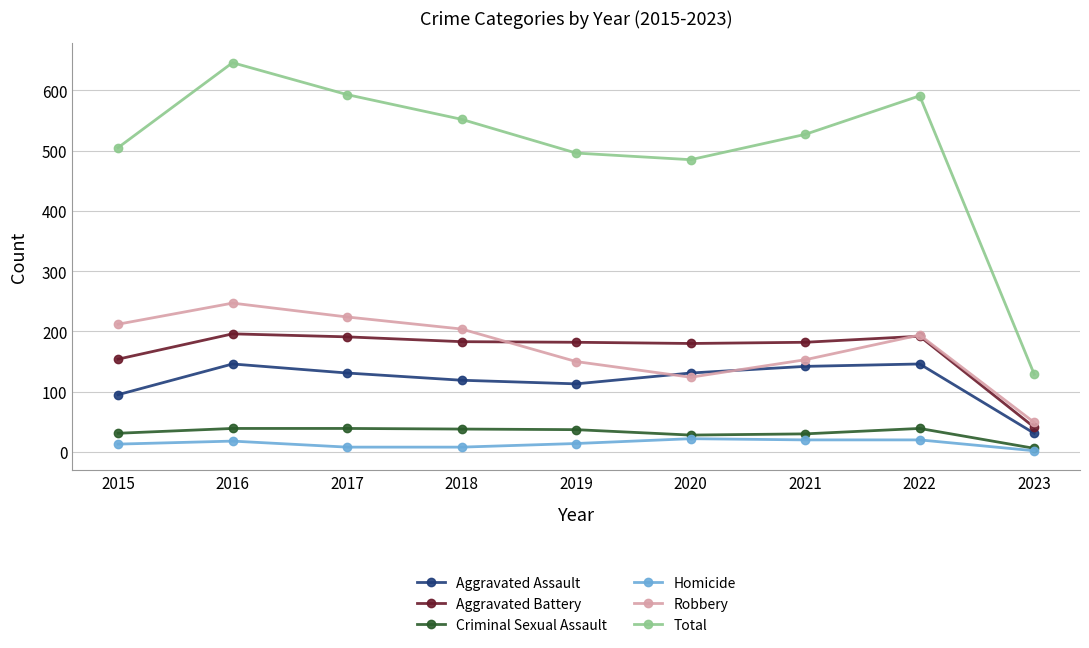

Which series changed the most between 2015 and 2021?

Robbery